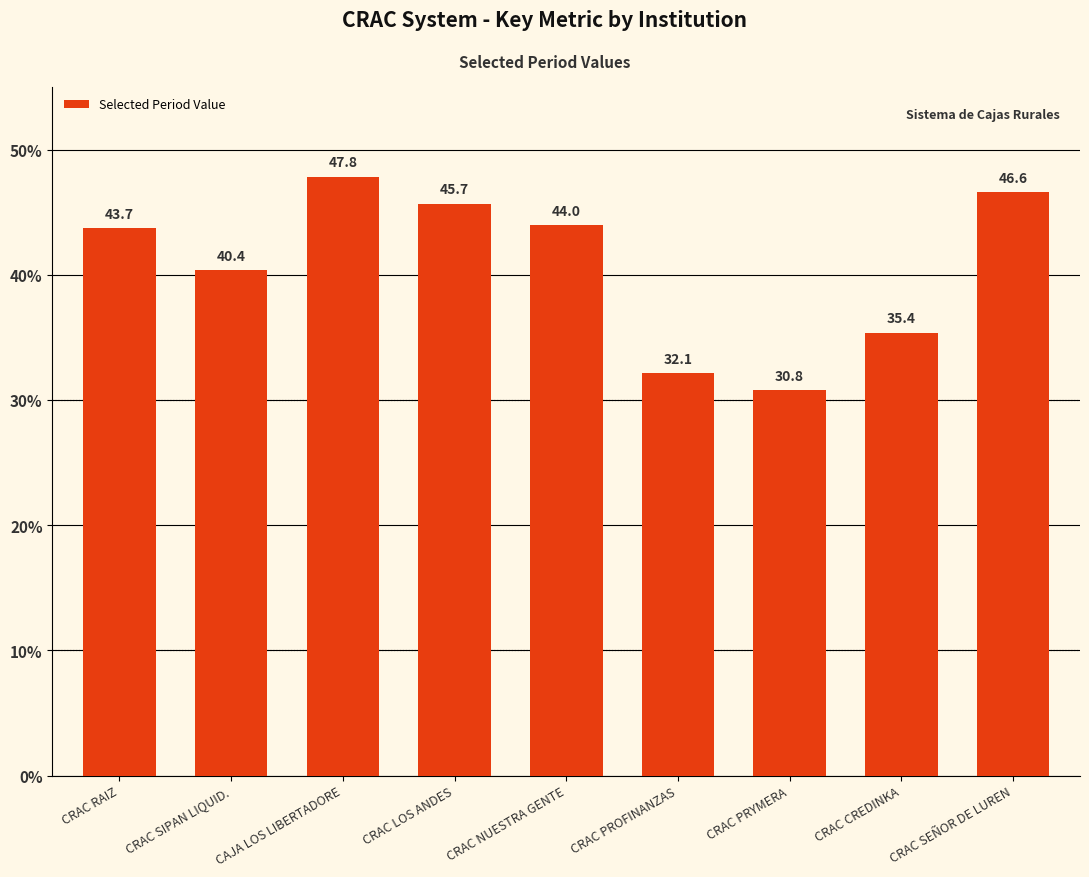

What is the difference between the maximum and minimum values?

17.1